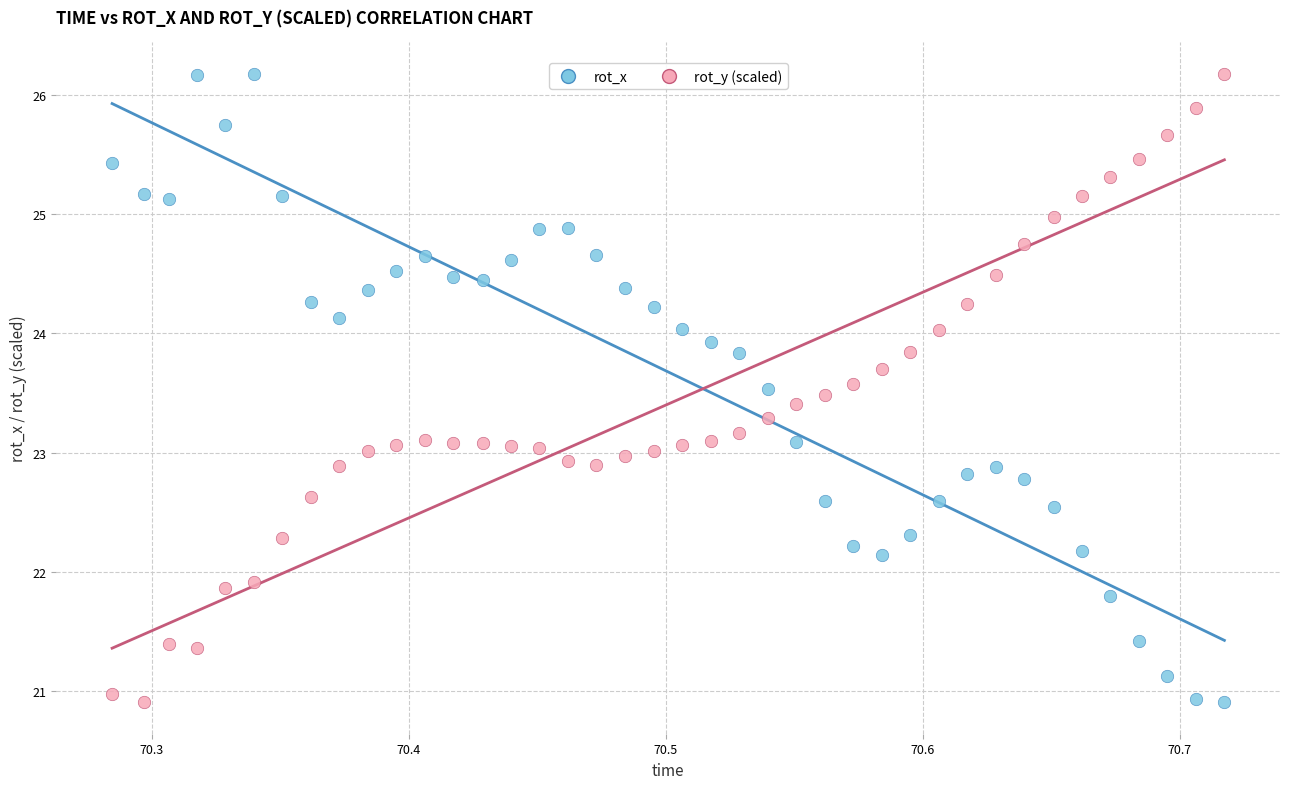

What is the X range (max minus min) for the scatter plot?

0.4